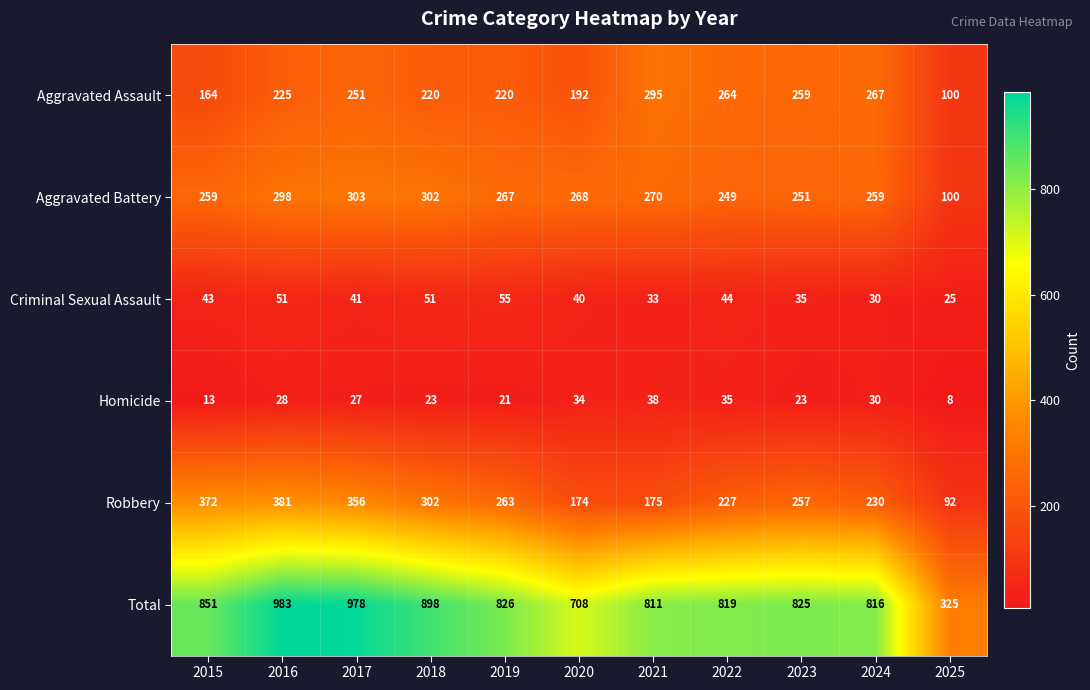

True or false: Homicide has a value of 35 at 2022.

True